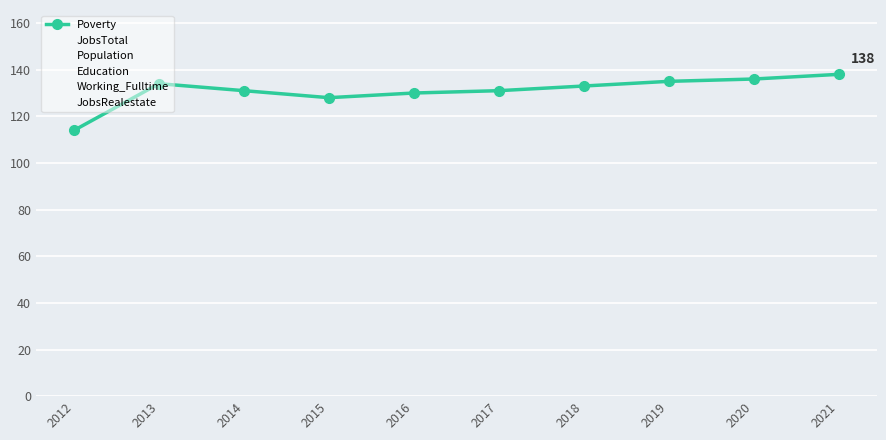

At which category does the chart reach its minimum across all series?

2013